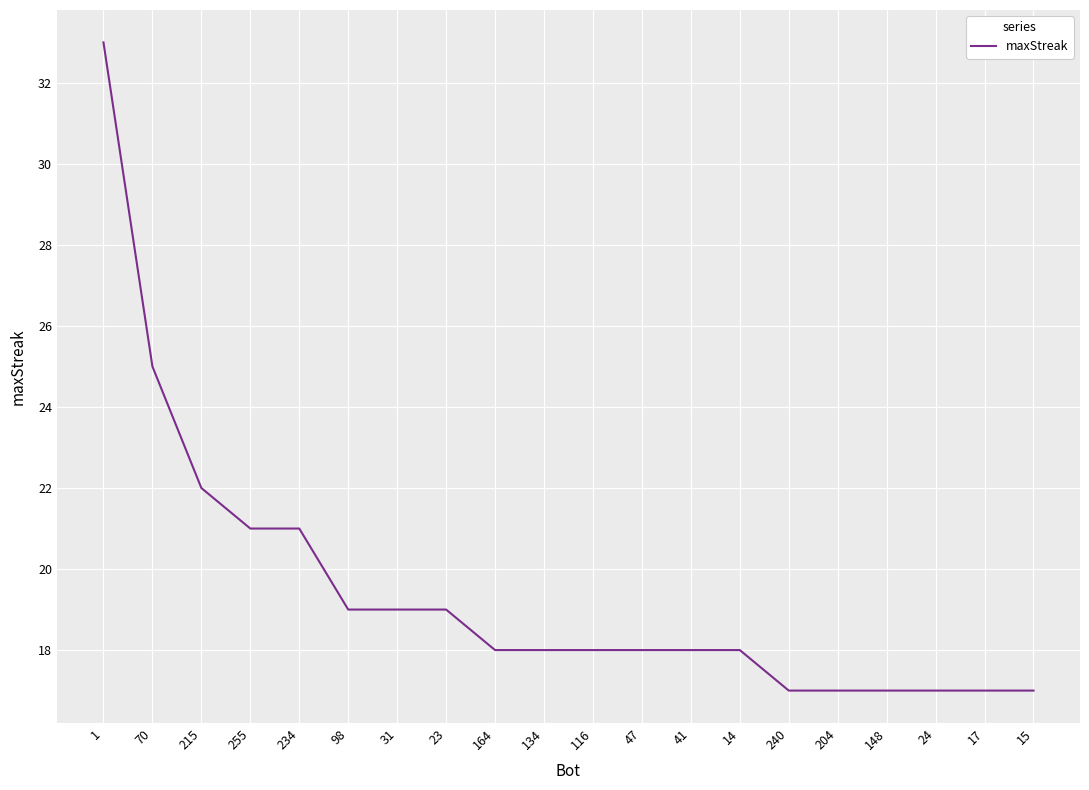

What is the difference between the maximum and minimum values?

16